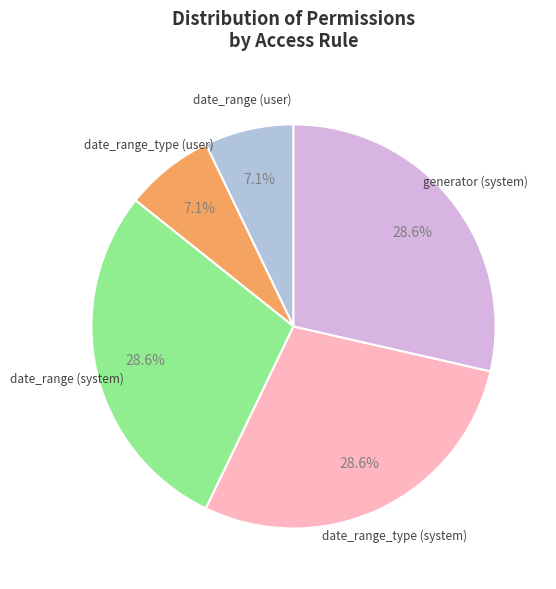

Is there a majority slice in this chart?

No